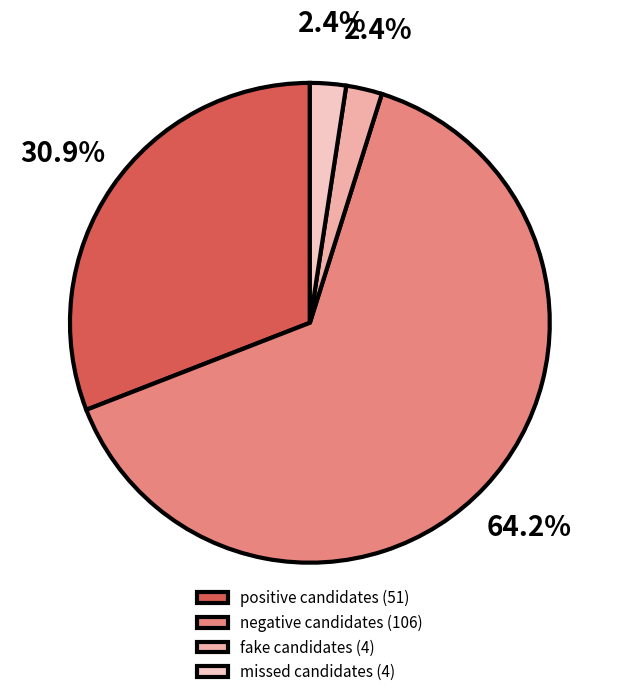

How many segments does this pie chart have?

4